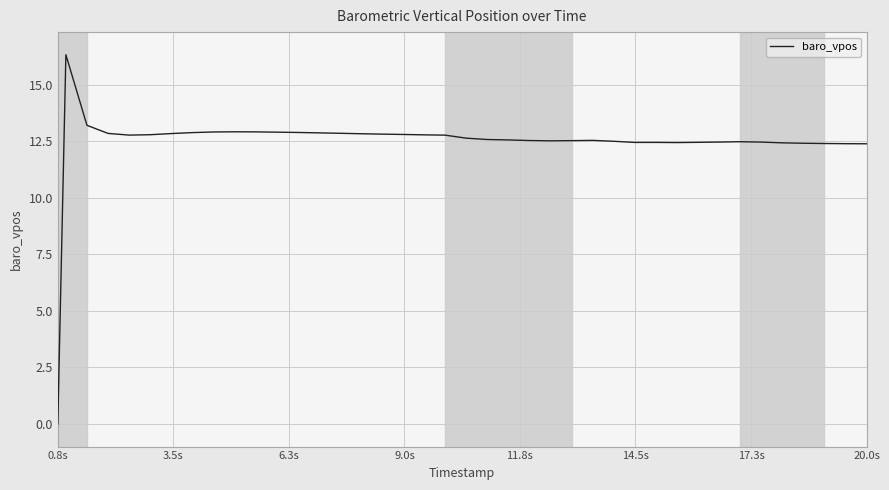

Count the number of data series in this chart.

1